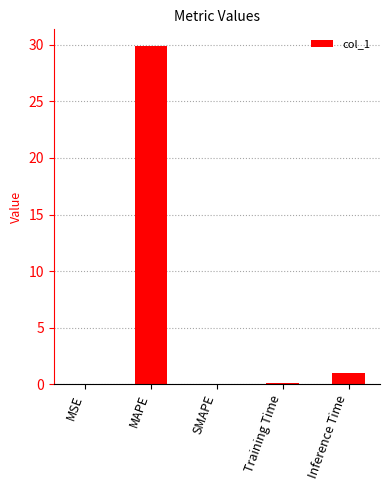

Which label corresponds to the largest value in the chart?

MAPE